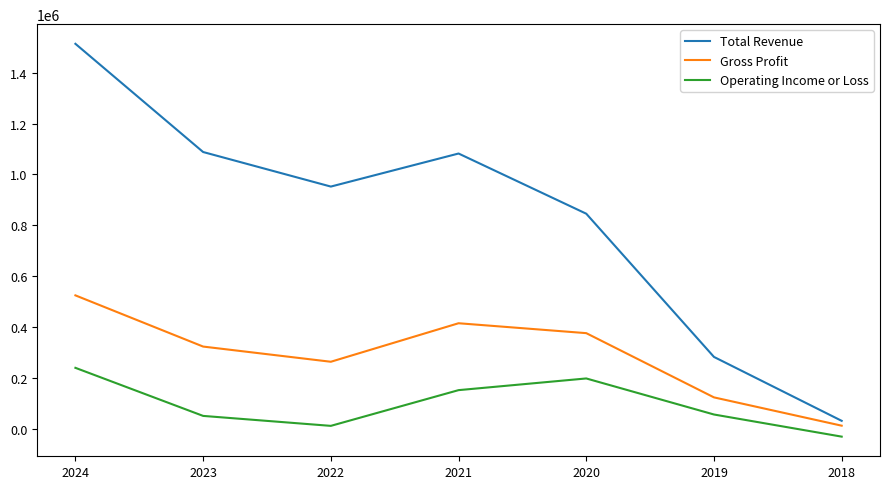

What is the total value across all series at 2019?

459300